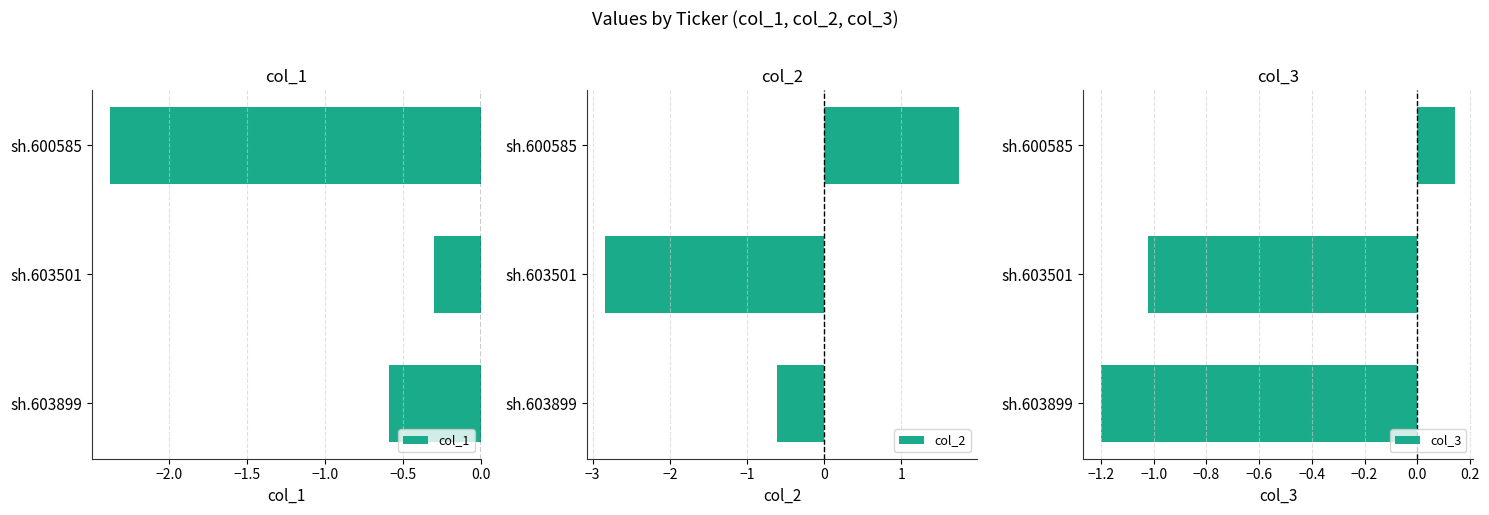

True or false: col_1 has a value of -0.6 at sh.603899.

True